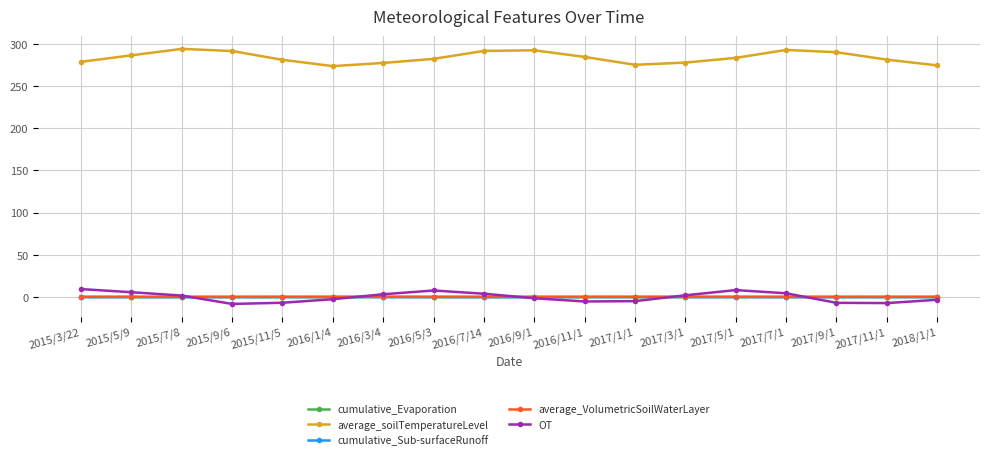

What is the label of the 4th point from the left?

2015/9/6